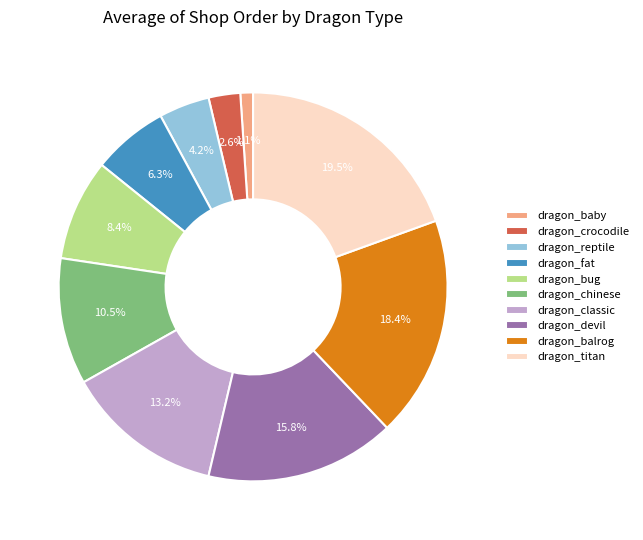

Does dragon_crocodile represent more than half of the total?

No